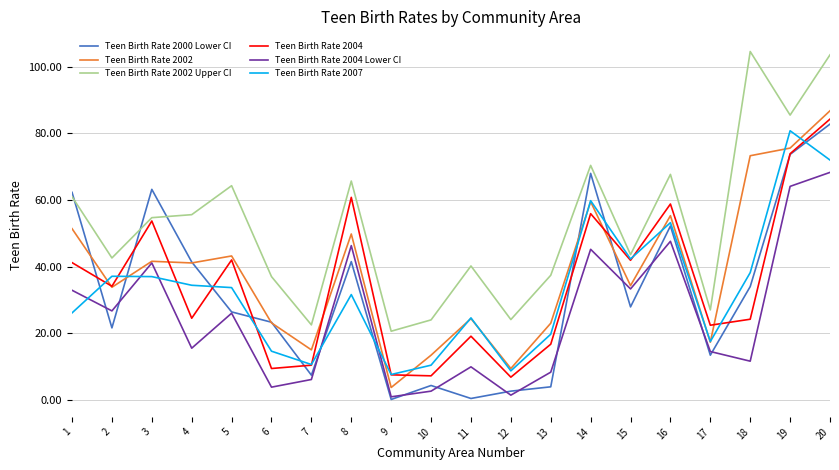

How many values in the Teen Birth Rate 2002 Upper CI series are below 54?

10